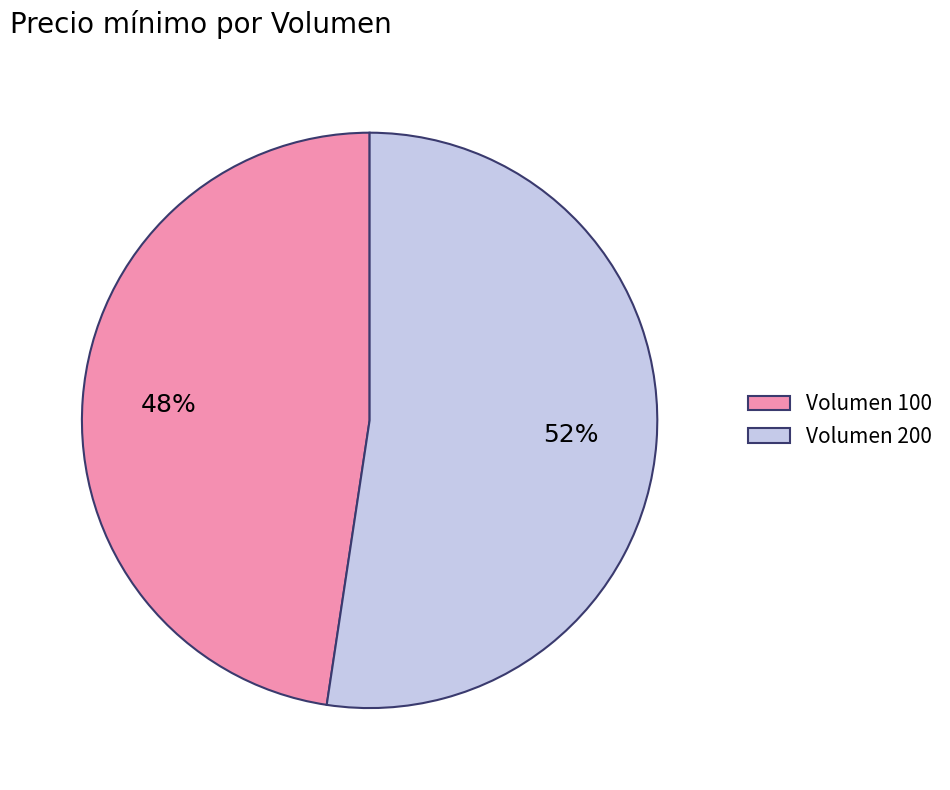

What is the smallest slice in the pie chart?

Volumen 100